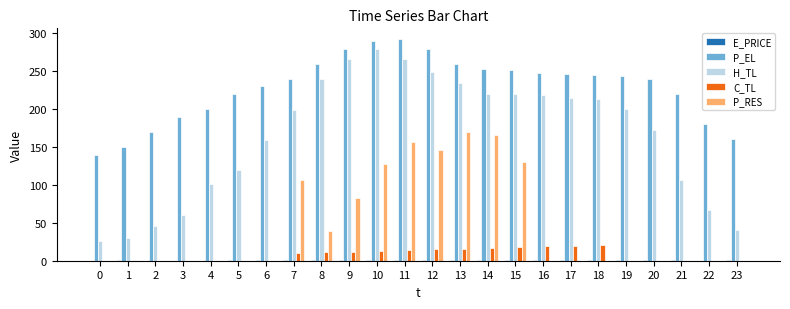

Between 3 and 10, which series saw the biggest shift?

H_TL